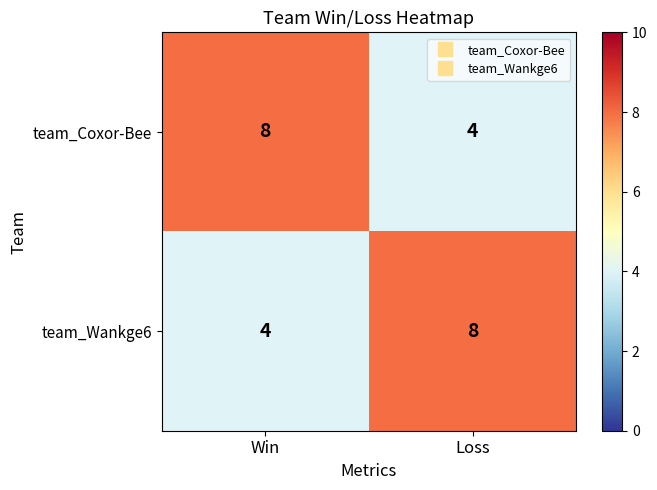

The value of team_Coxor-Bee at Loss is 2. True or false?

False